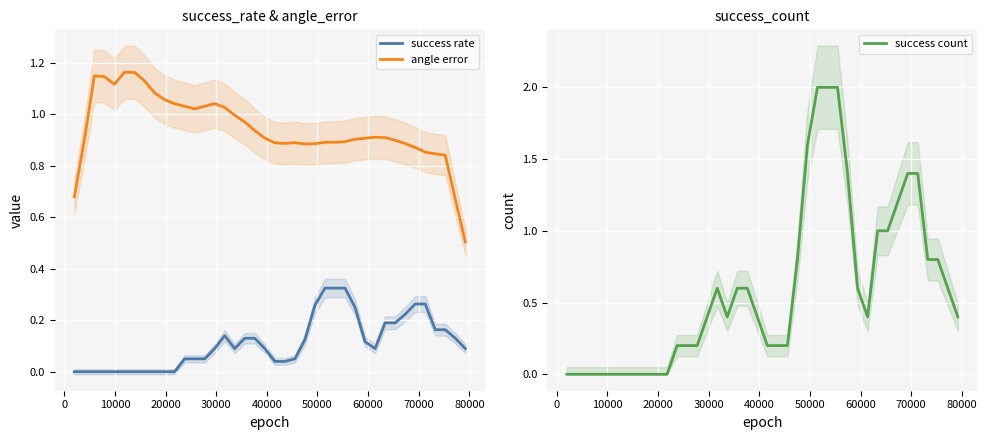

How many lines are shown in the chart?

3